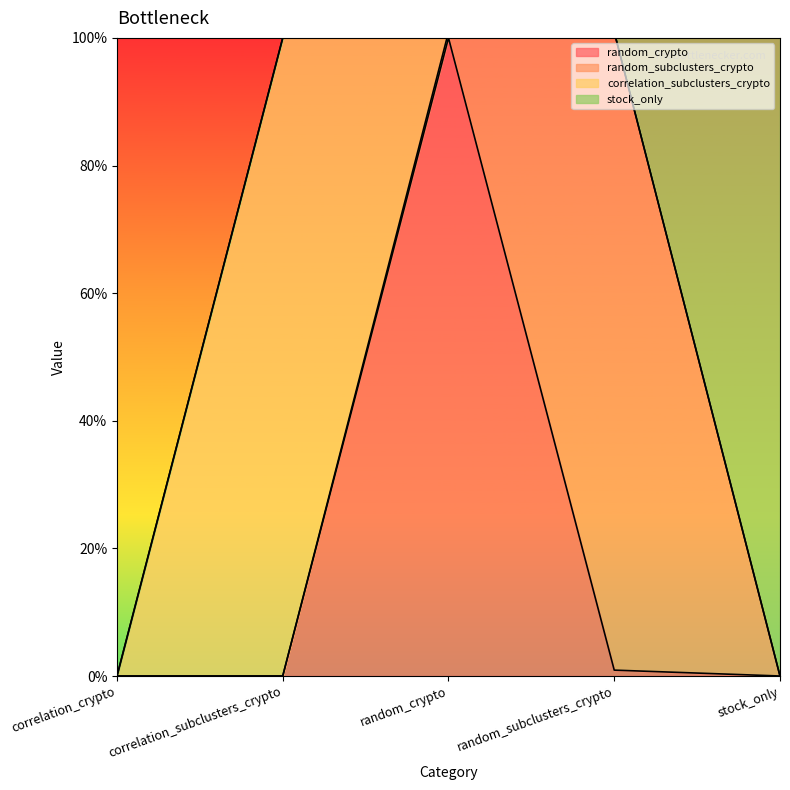

What is the label of the 5th point from the left?

stock_only